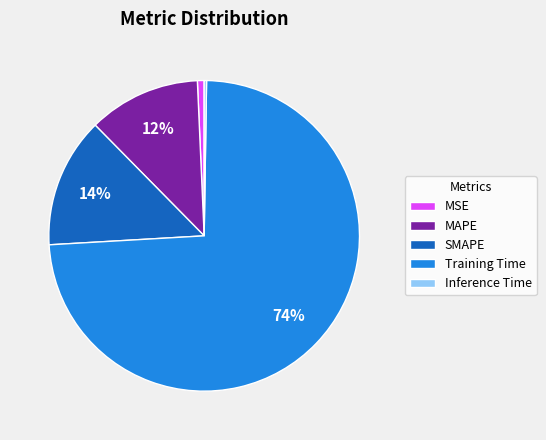

What percentage is the MSE slice, to the nearest percent?

1%